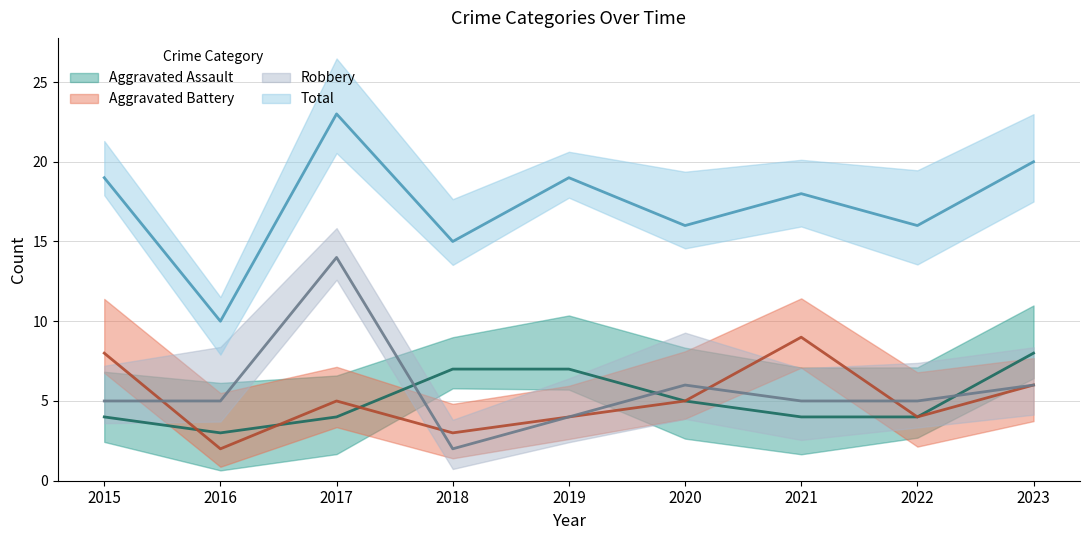

What is the value of the Aggravated Battery point at the 8th from the left?

4